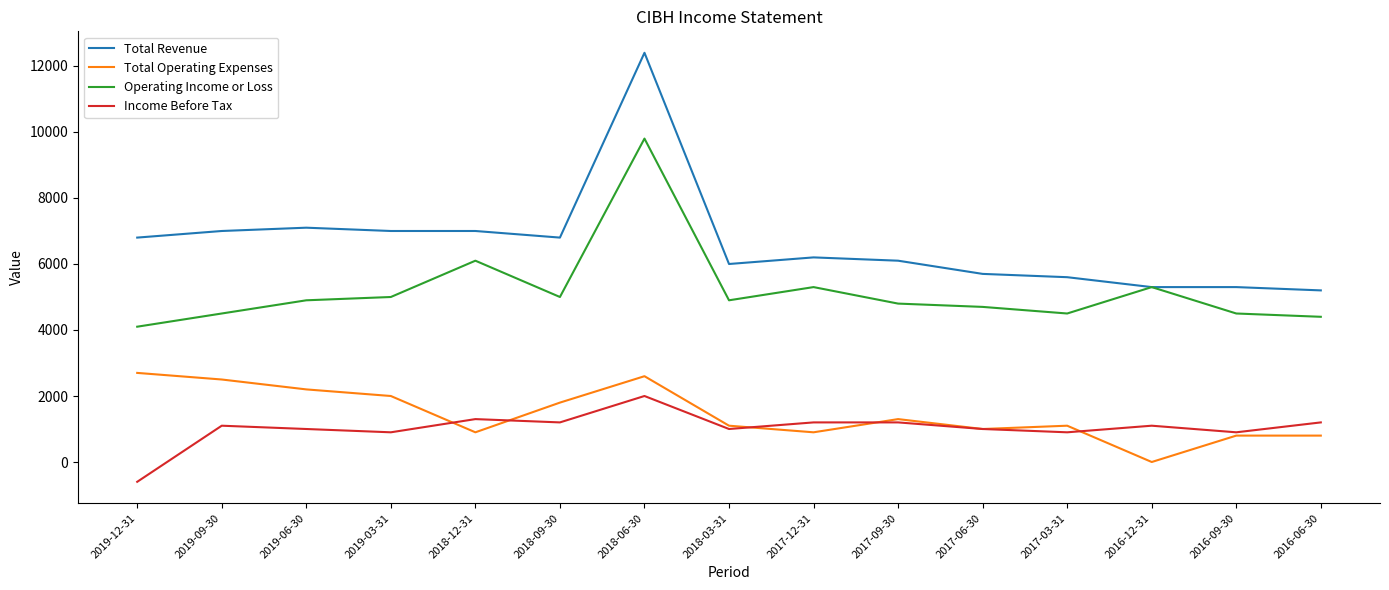

True or false: Operating Income or Loss and Total Operating Expenses cross at least once.

False